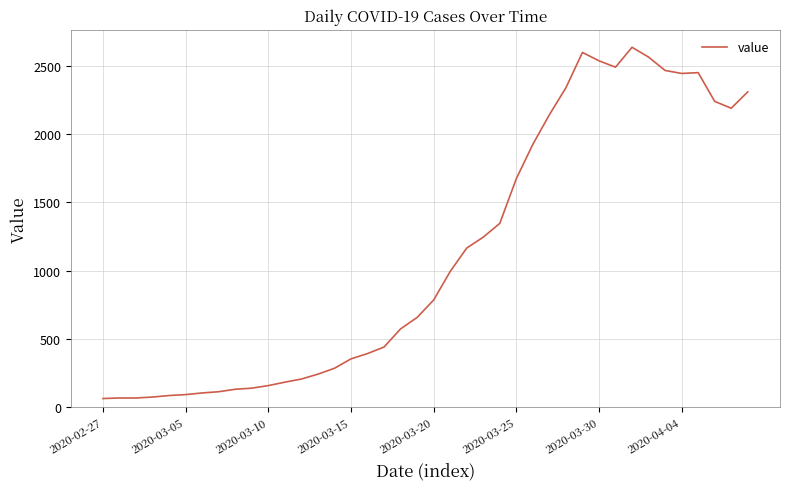

What is the average value?

1124